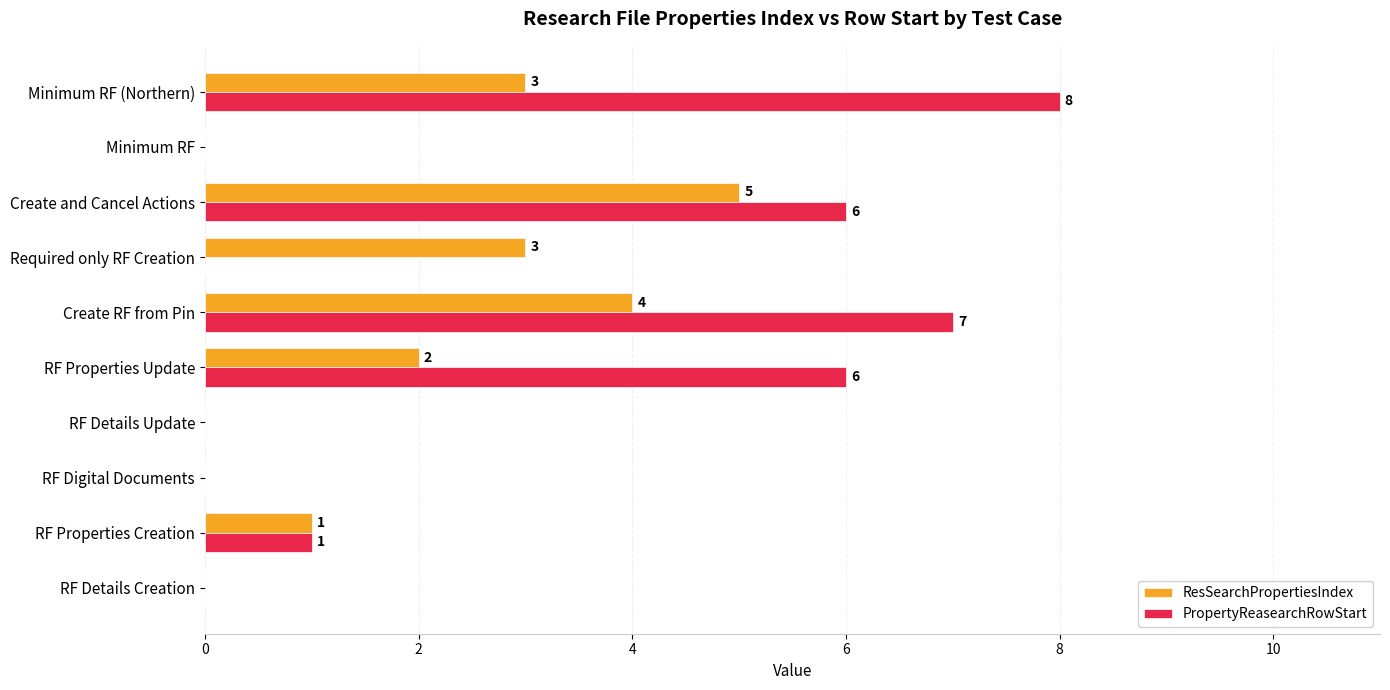

How many positive values does the PropertyReasearchRowStart series have?

5